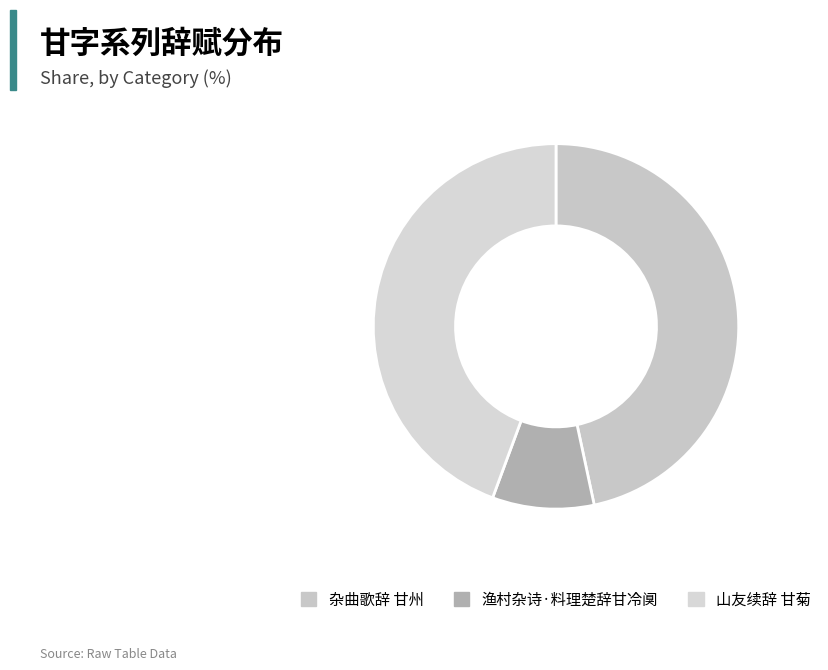

What percentage is the 山友续辞 甘菊 slice, to the nearest percent?

44%